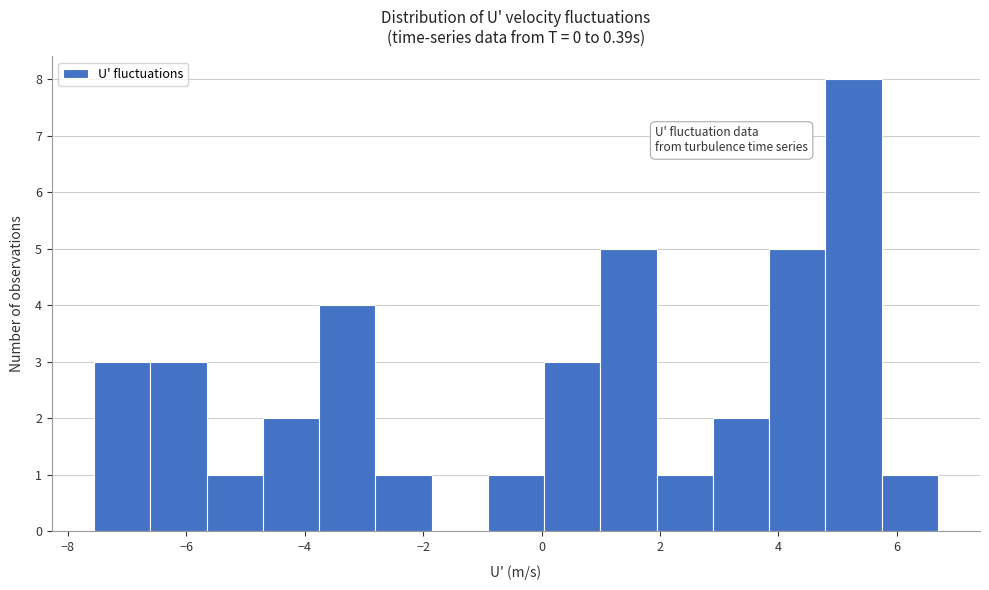

Reading left to right, transcribe this chart: for each bar, give the range it covers on the x-axis and its height. Neither the bar edges nor the heights are printed on the chart, so give them approximately, as read against the axes.

-7.6 to -6.6: 3
-6.6 to -5.6: 3
-5.6 to -4.8: 1
-4.8 to -3.8: 2
-3.8 to -2.8: 4
-2.8 to -1.8: 1
-1.8 to -1.0: 0
-1.0 to 0.0: 1
0.0 to 1.0: 3
1.0 to 2.0: 5
2.0 to 2.8: 1
2.8 to 3.8: 2
3.8 to 4.8: 5
4.8 to 5.8: 8
5.8 to 6.6: 1